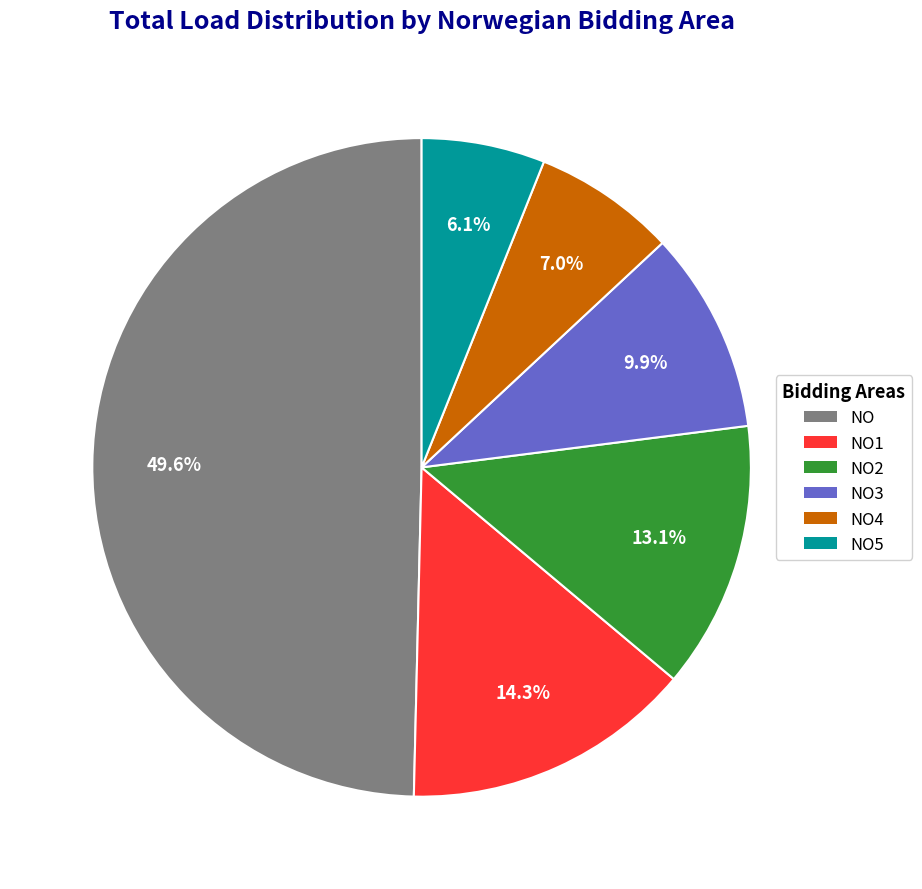

To the nearest percent, what is the average slice percentage?

17%